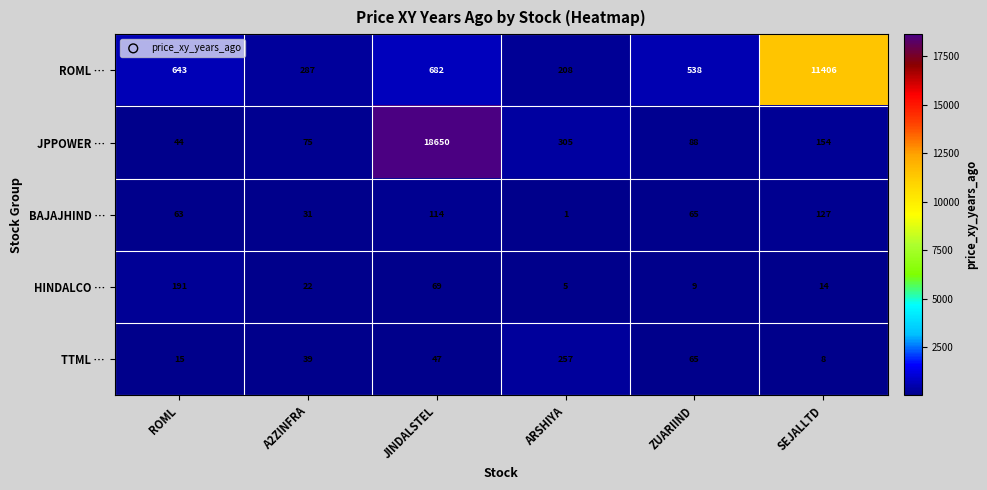

Which series has the largest total across all categories?

JPPOWER …